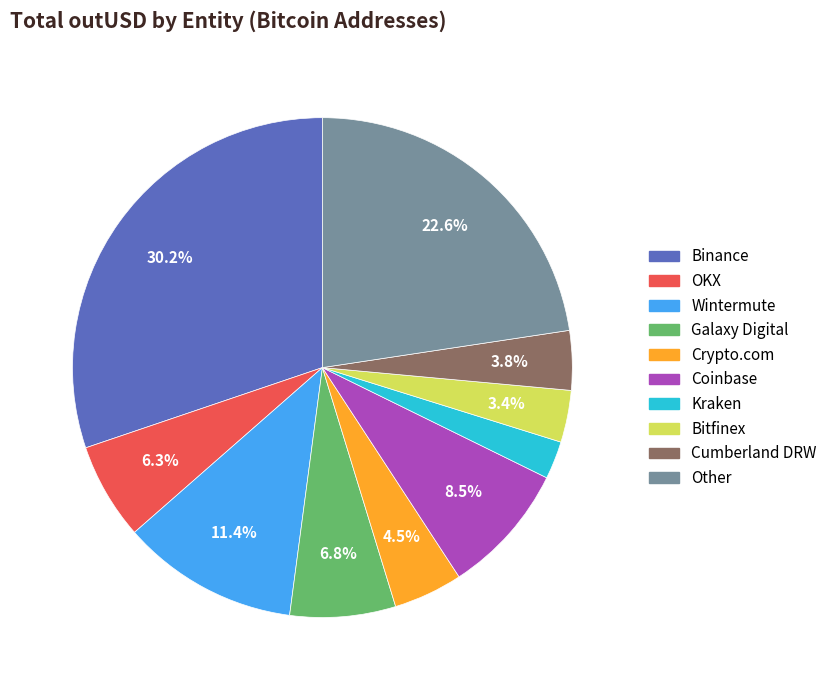

What percentage is the Bitfinex slice, to the nearest percent?

3%